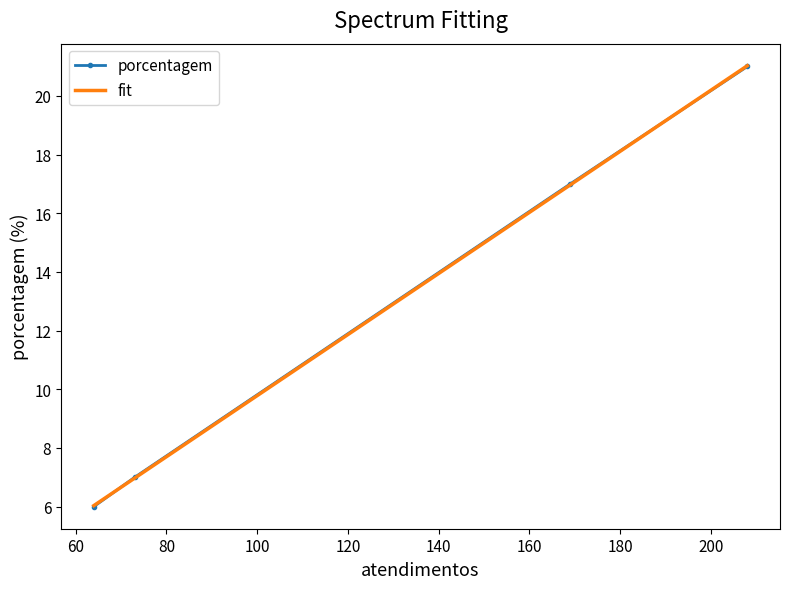

What is the maximum value for porcentagem?

21